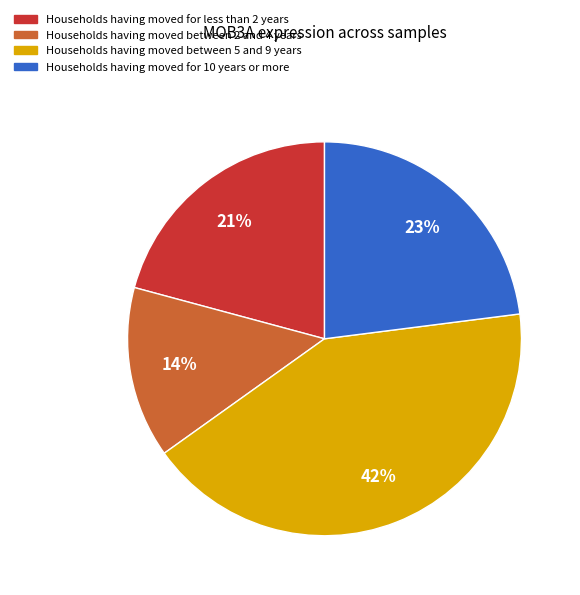

To the nearest percent, what is the difference between the largest and smallest slice percentages?

28%